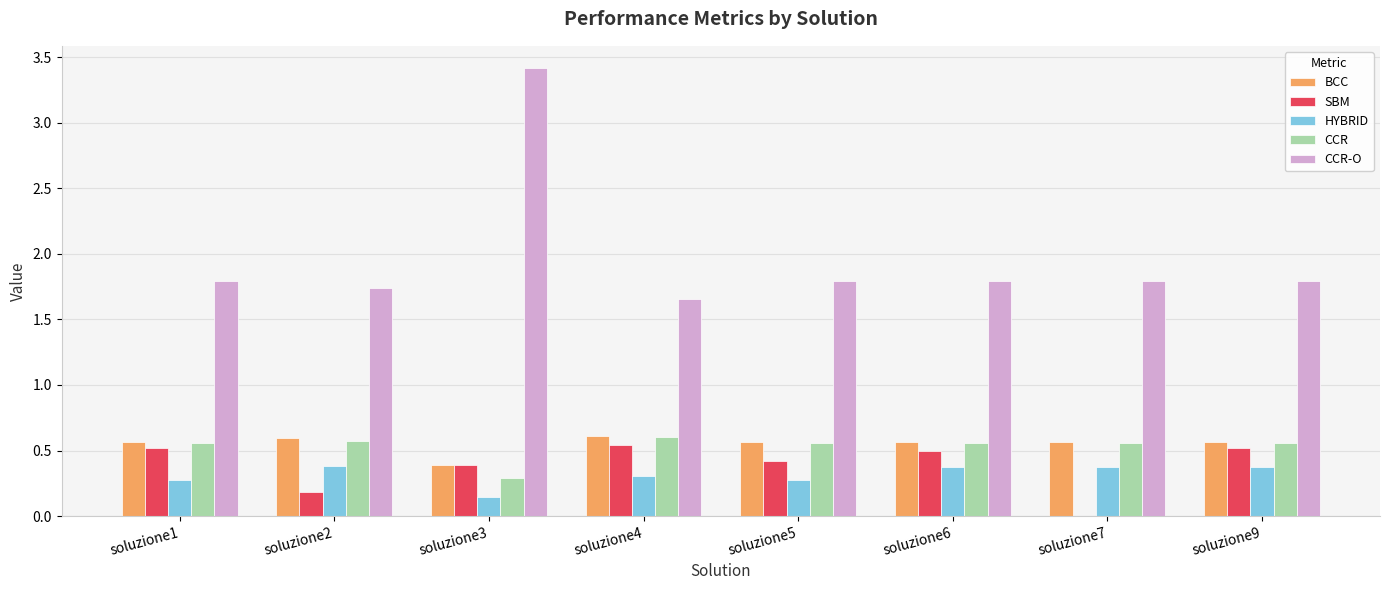

Between soluzione2 and soluzione3, which series saw the biggest shift?

CCR-O